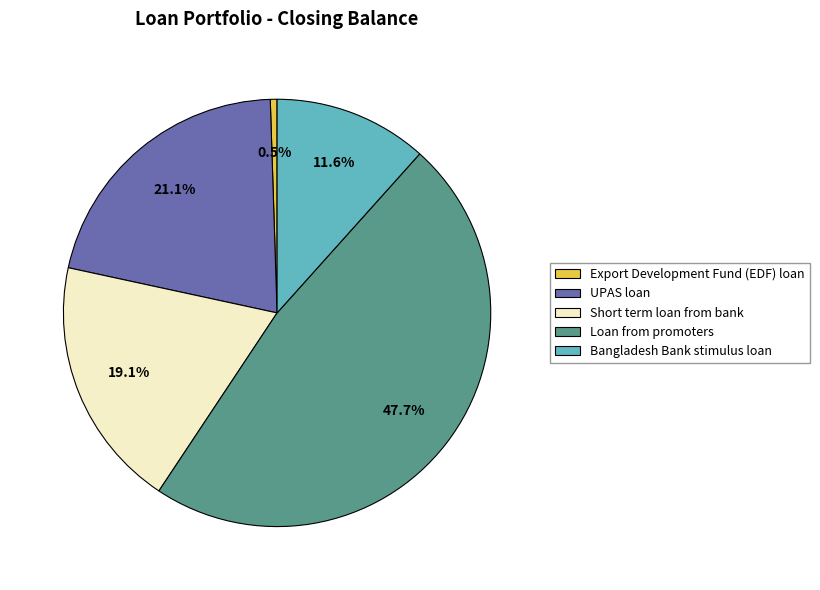

To the nearest percent, what portion does UPAS loan represent?

21%